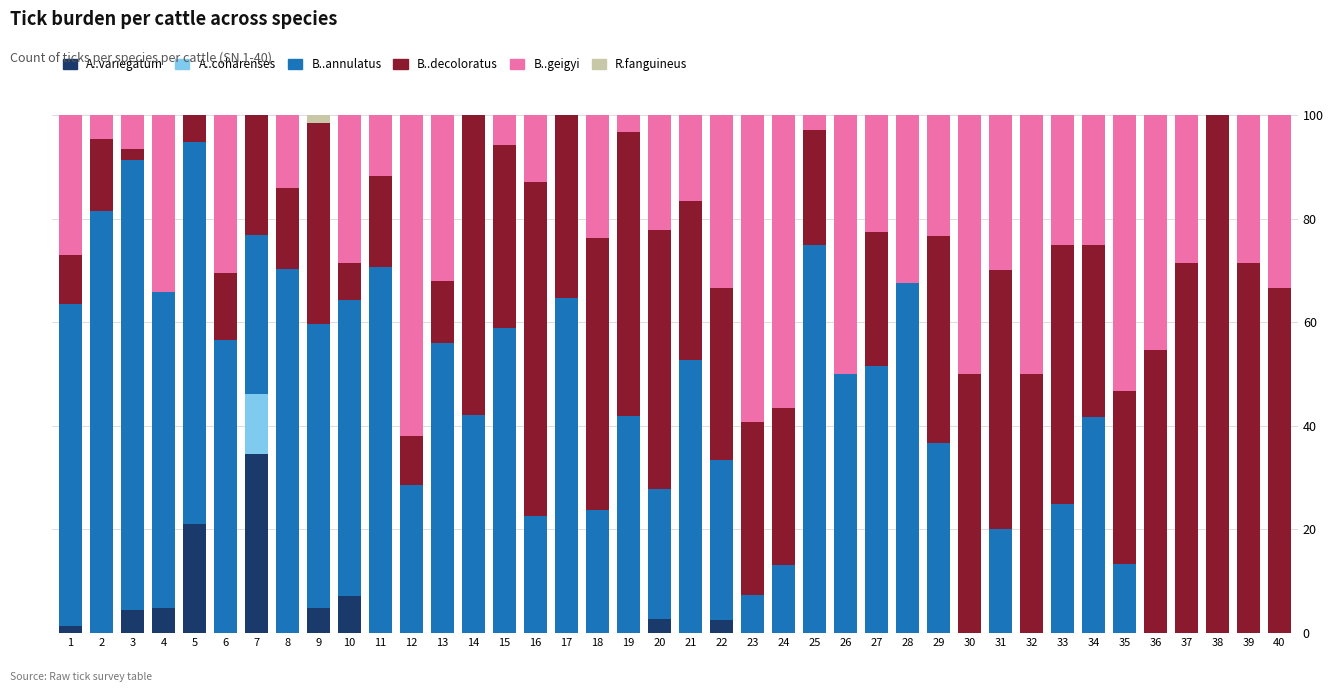

What is the total value across all series at 34?

100.0